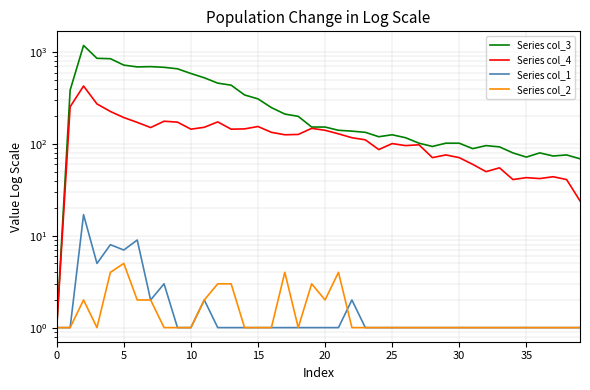

True or false: Series col_2 and Series col_4 cross at least once.

False